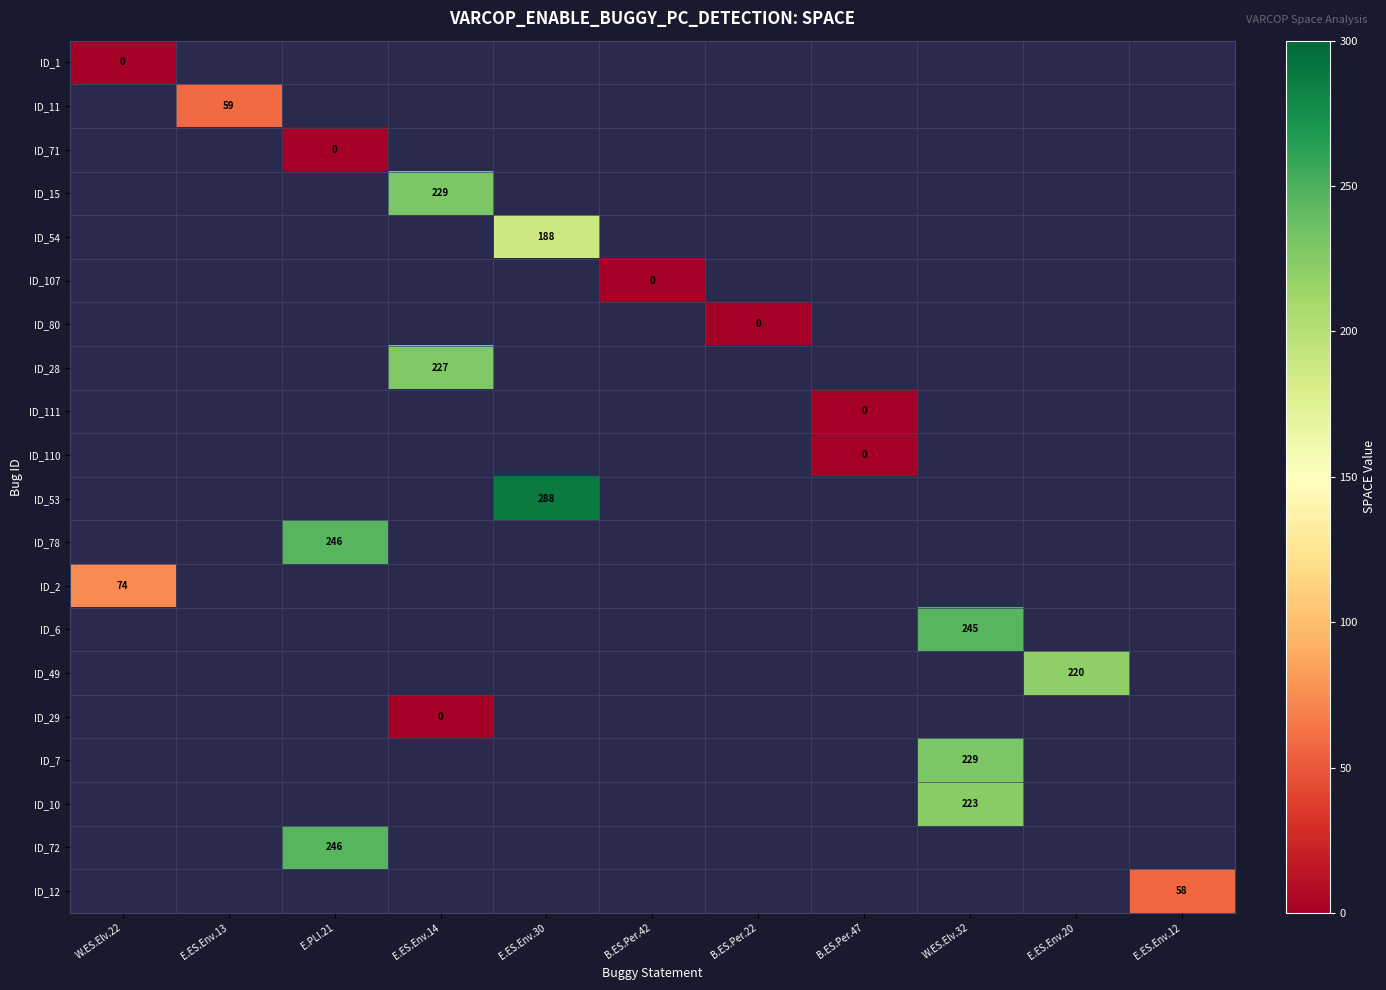

The ID_78 series shows 121 at E.PLI.21. True or false?

False